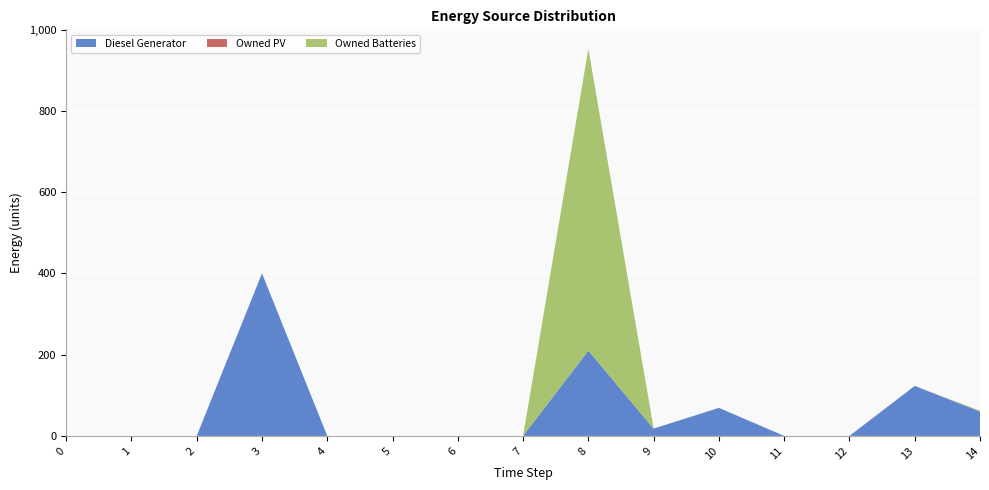

Reading left to right, list all the values displayed in this chart.

Diesel Generator: 0=0	1=0	2=0	3=400	4=0	5=0	6=0	7=0	8=210	9=18	10=69	11=0	12=0	13=123	14=60
Owned PV: 0=0	1=0	2=0	3=0	4=0	5=0	6=0	7=0	8=0	9=0	10=0	11=0	12=0	13=0	14=0
Owned Batteries: 0=0	1=0	2=0	3=0	4=0	5=0	6=0	7=0	8=743	9=0	10=0	11=0	12=0	13=0	14=2